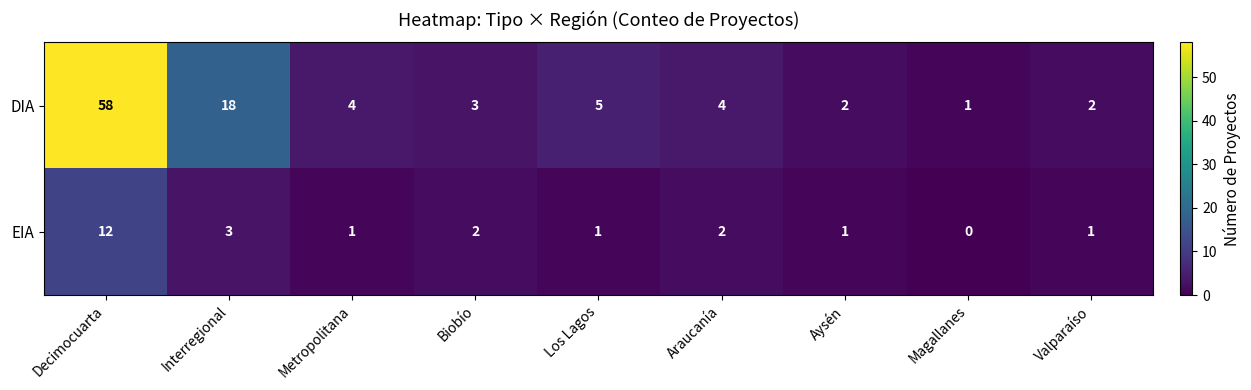

At which category is the sum across all series the highest?

Decimocuarta